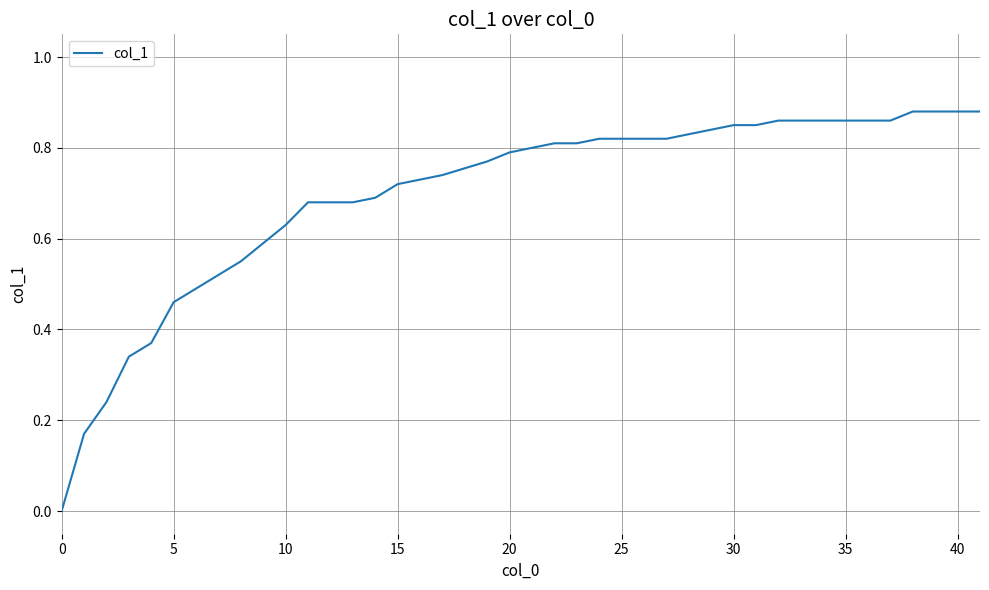

Does the chart have visible grid lines?

Yes